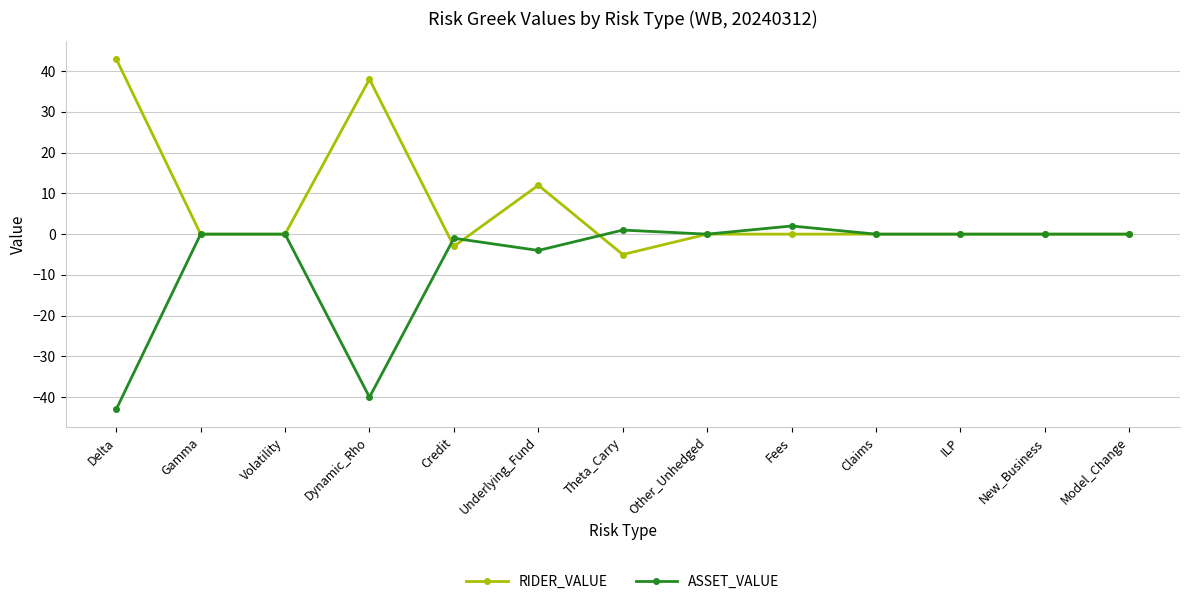

What is the label of the 10th point from the right?

Dynamic_Rho